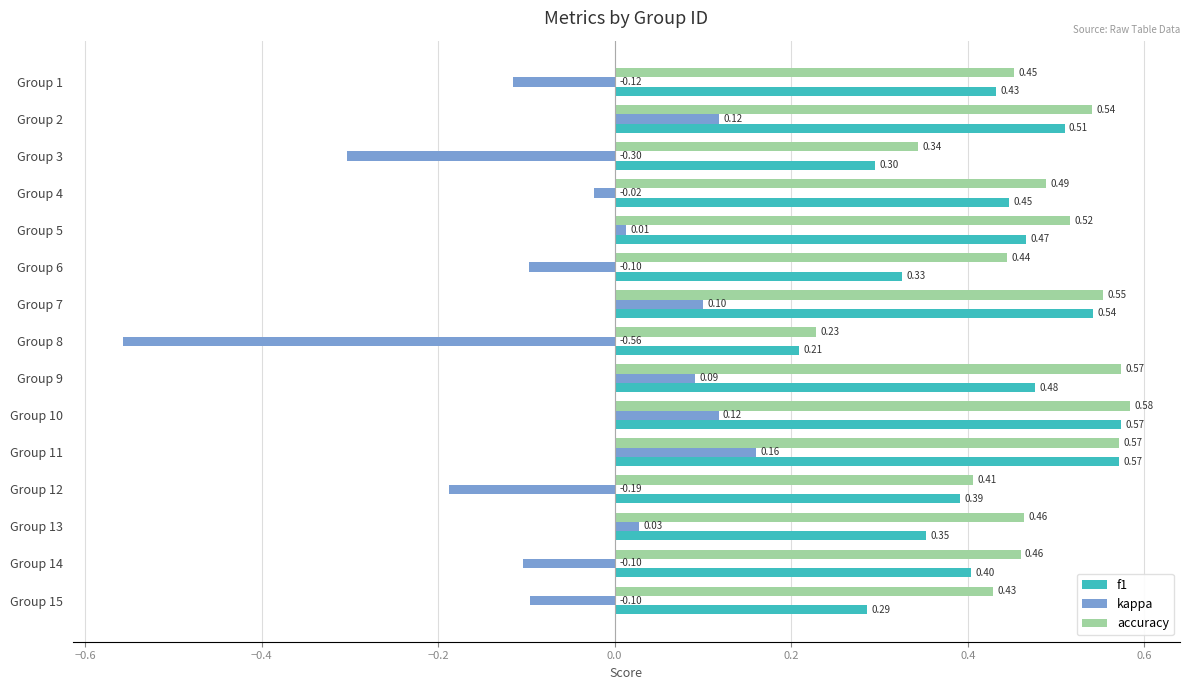

How many categories are shown in the chart?

15